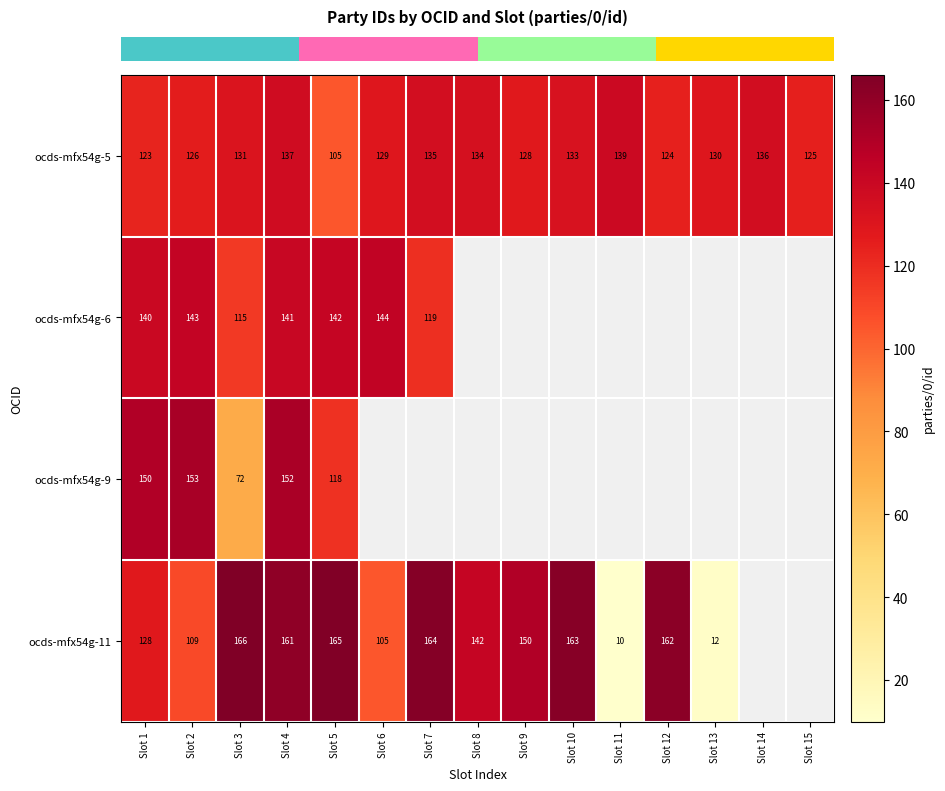

What is the total value across all series at Slot 2?

531.0